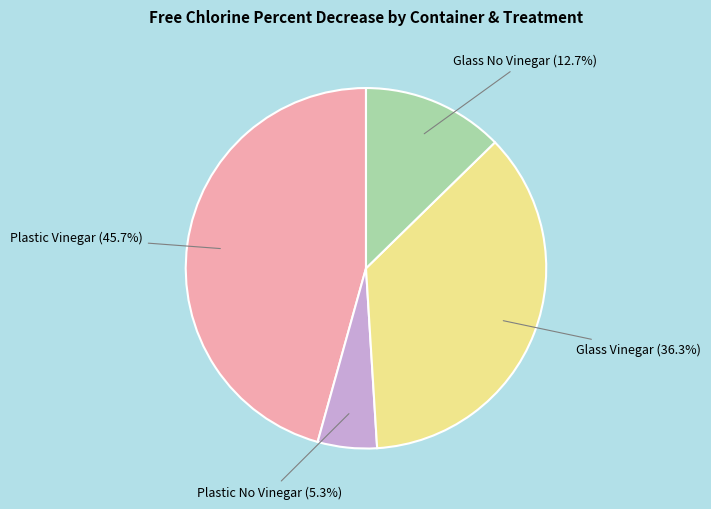

Is there any slice that represents more than half of the pie?

No